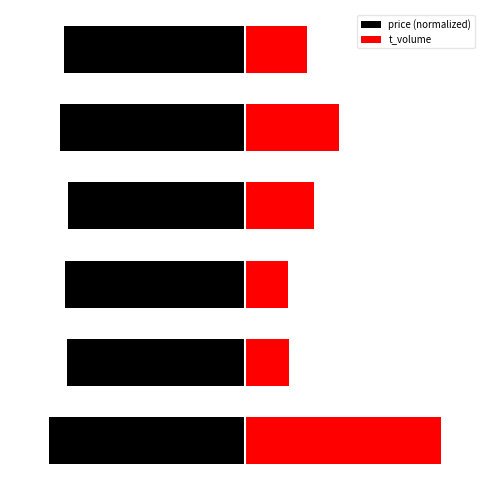

At 5, list the series in order from largest to smallest.

t_volume, price (normalized)